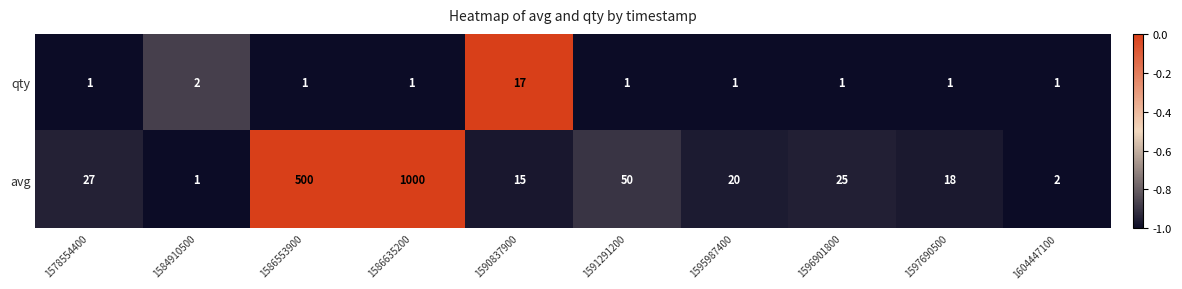

Reading left to right, what are all the values shown in this chart?

qty: 1578554400=1	1584910500=2	1586553900=1	1586635200=1	1590837900=17	1591291200=1	1595987400=1	1596901800=1	1597690500=1	1604447100=1
avg: 1578554400=27	1584910500=1	1586553900=500	1586635200=1000	1590837900=15	1591291200=50	1595987400=20	1596901800=25	1597690500=18	1604447100=2